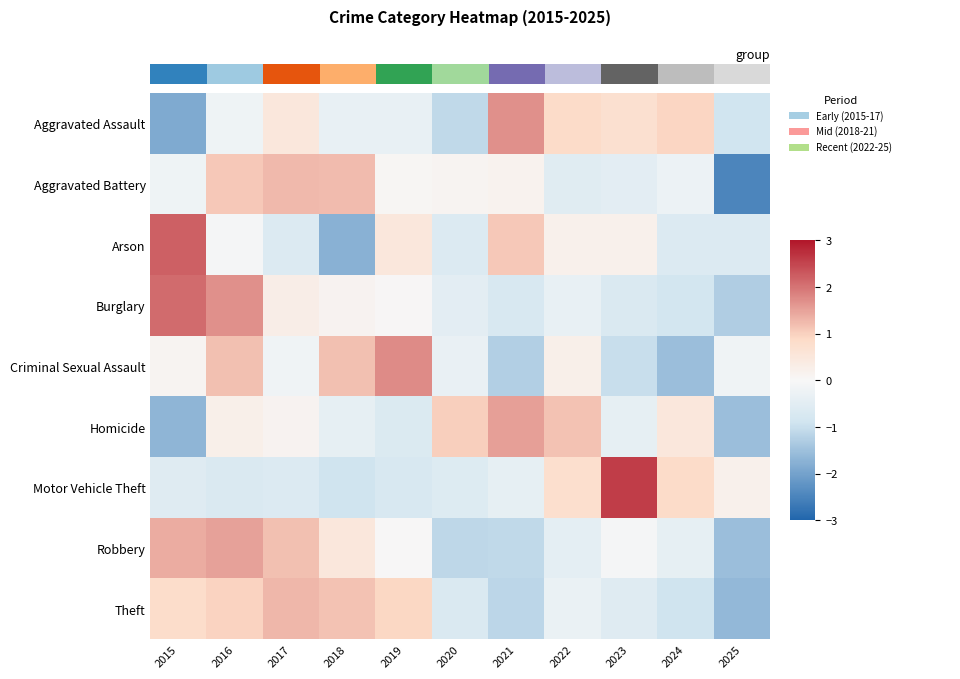

Which label corresponds to the smallest value in the chart?

2025